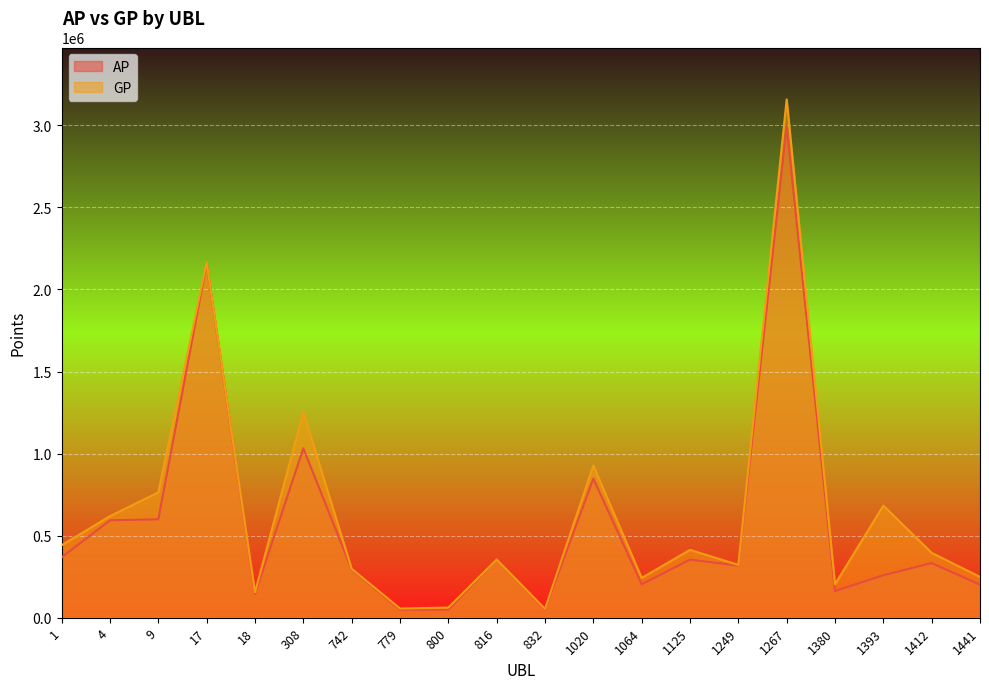

How many data points in GP are less than 395272?

10